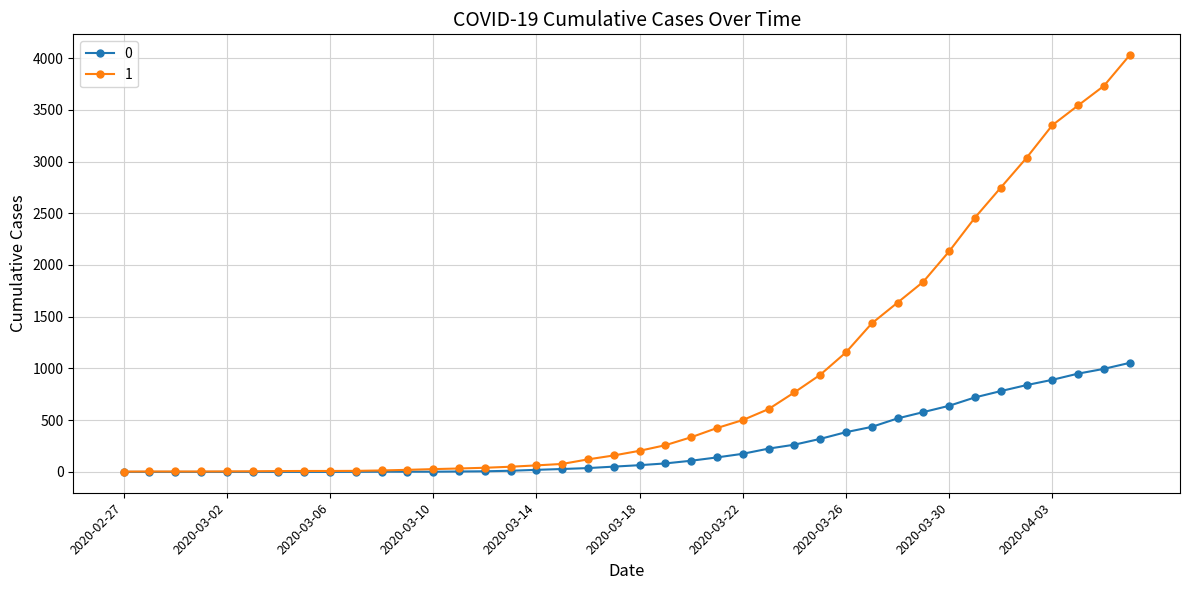

Rank the series by their maximum value, from highest to lowest.

1, 0